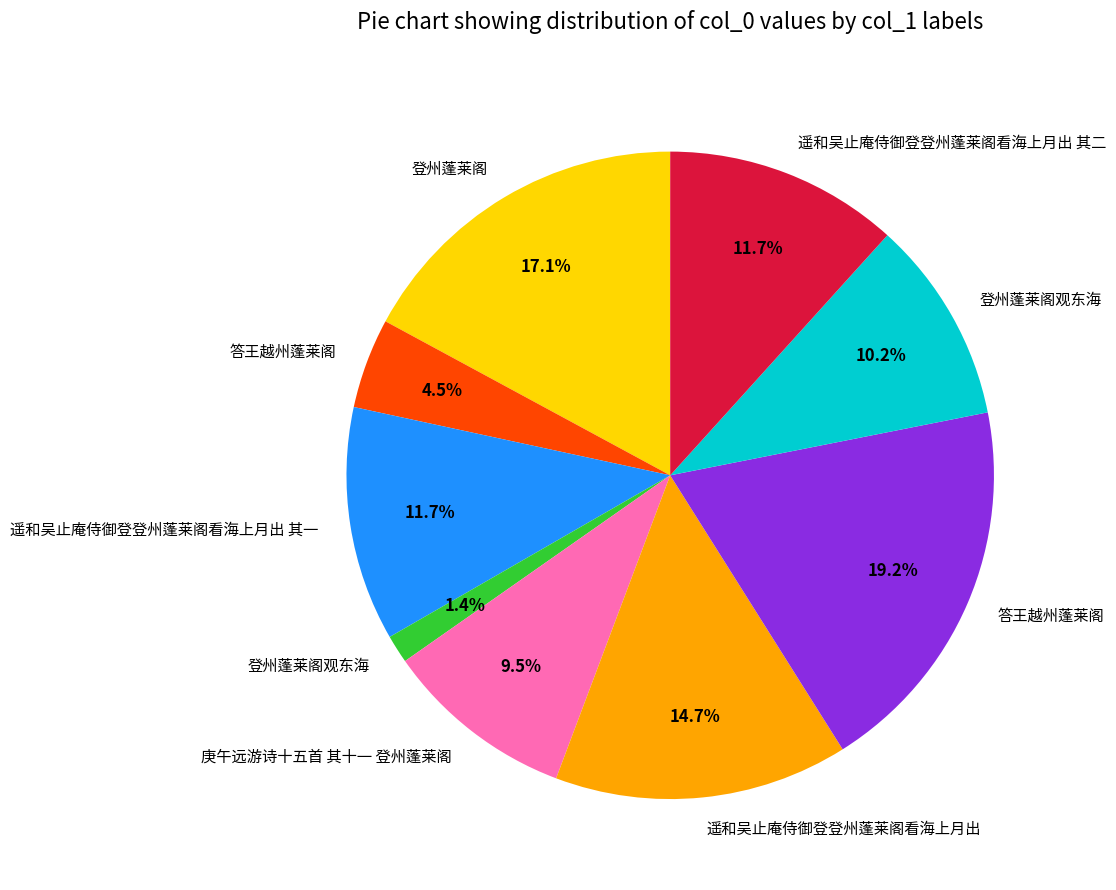

How many segments does this pie chart have?

9